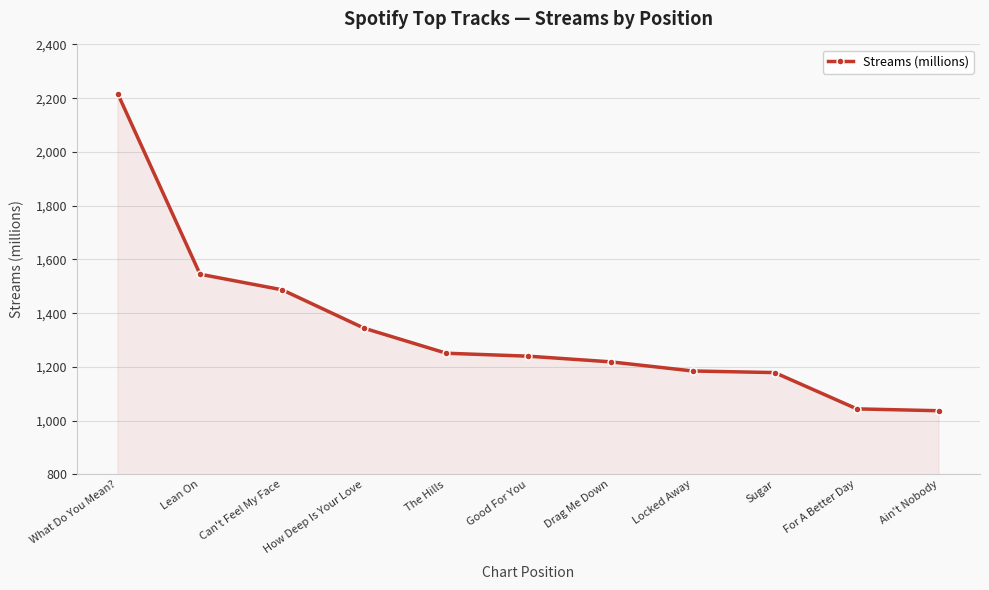

How many data points are less than 1240?

5